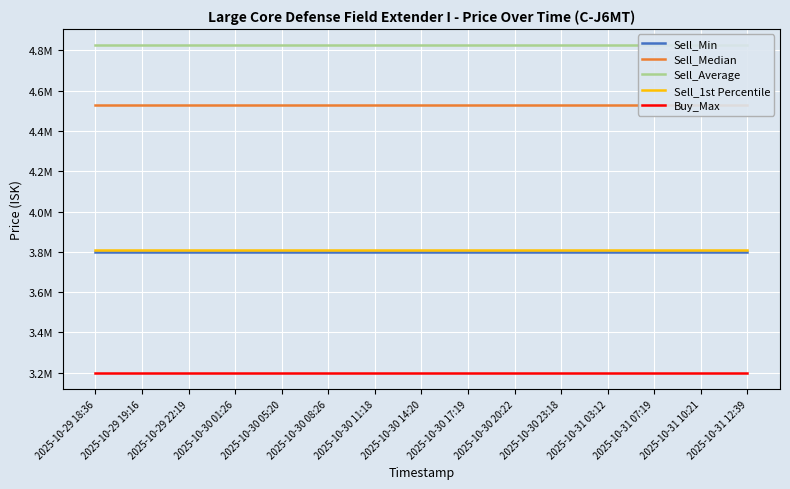

Reading left to right, transcribe all the data shown in this chart.

Sell_Min: 3800000.0	3800000.0	3800000.0	3800000.0	3800000.0	3800000.0	3800000.0	3800000.0	3800000.0	3800000.0	3800000.0	3800000.0	3800000.0	3800000.0	3800000.0
Sell_Median: 4530000.0	4530000.0	4530000.0	4530000.0	4530000.0	4530000.0	4530000.0	4530000.0	4530000.0	4530000.0	4530000.0	4530000.0	4530000.0	4530000.0	4530000.0
Sell_Average: 4825422.6	4825422.6	4825422.6	4825422.6	4825422.6	4825422.6	4825422.6	4825422.6	4825422.6	4825422.6	4825422.6	4825422.6	4825422.6	4825422.6	4825422.6
Sell_1st Percentile: 3810000.0	3810000.0	3810000.0	3810000.0	3810000.0	3810000.0	3810000.0	3810000.0	3810000.0	3810000.0	3810000.0	3810000.0	3810000.0	3810000.0	3810000.0
Buy_Max: 3200000.0	3200000.0	3200000.0	3200000.0	3200000.0	3200000.0	3200000.0	3200000.0	3200000.0	3200000.0	3200000.0	3200000.0	3200000.0	3200000.0	3200000.0